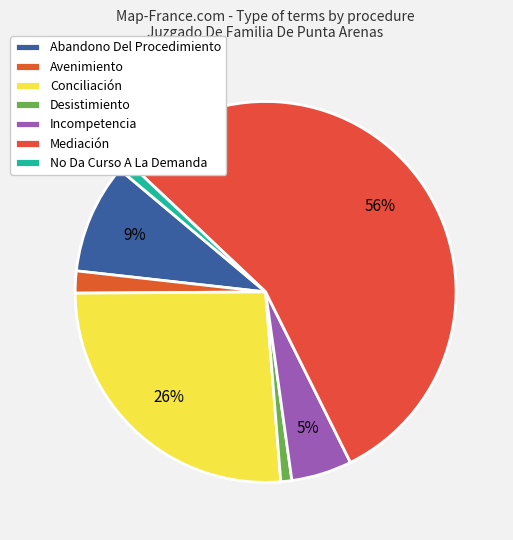

To the nearest percent, what is the average slice percentage?

14%